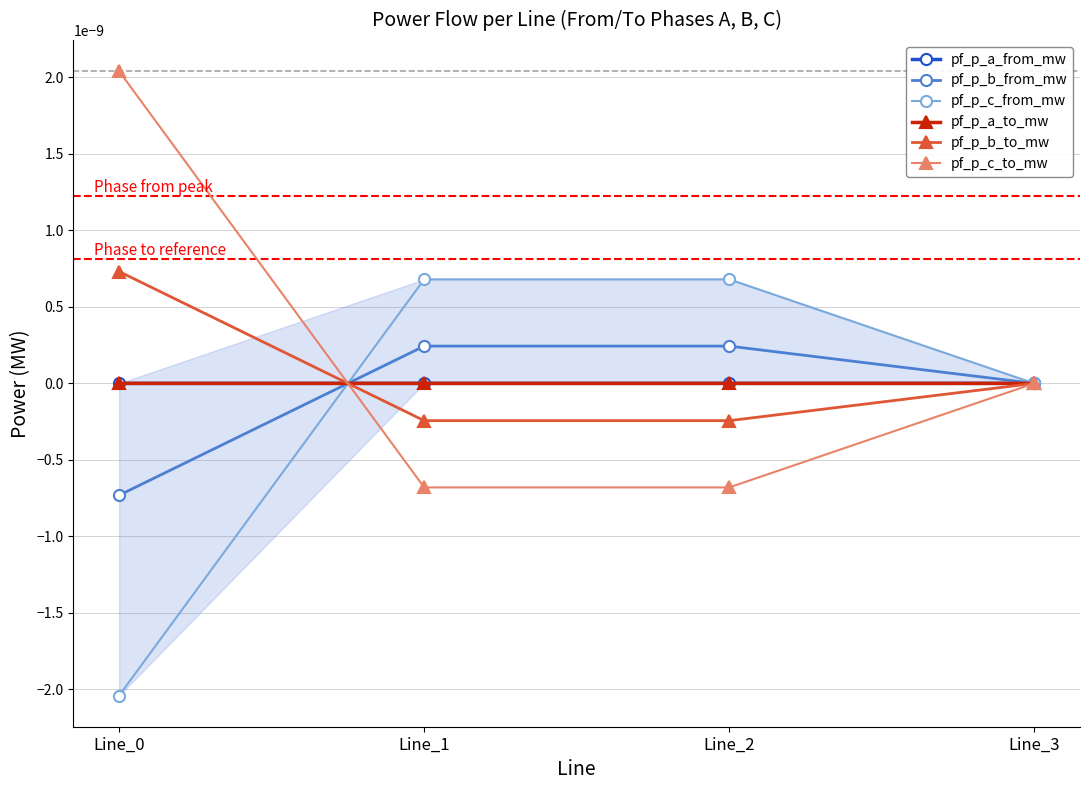

Which series ends up on top after the final intersection of pf_p_b_to_mw and pf_p_c_from_mw?

pf_p_b_to_mw